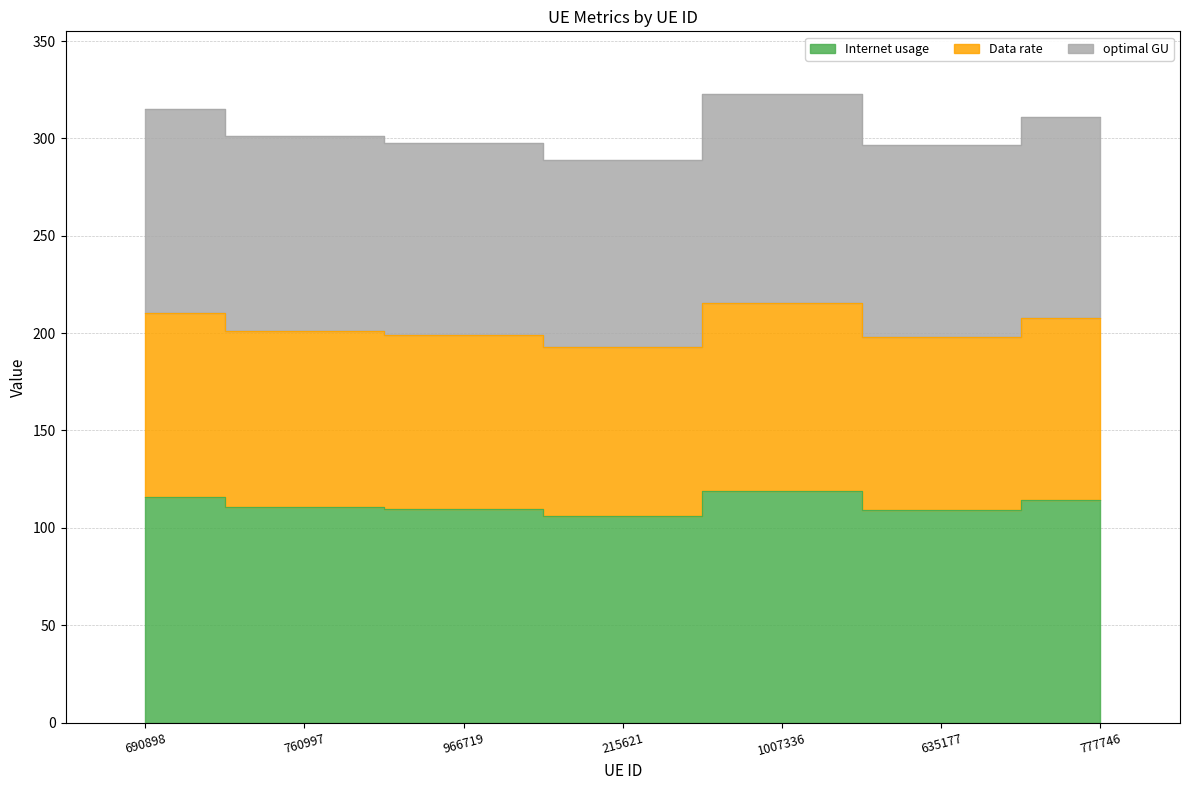

Between 690898 and 966719, which series saw the biggest shift?

optimal GU